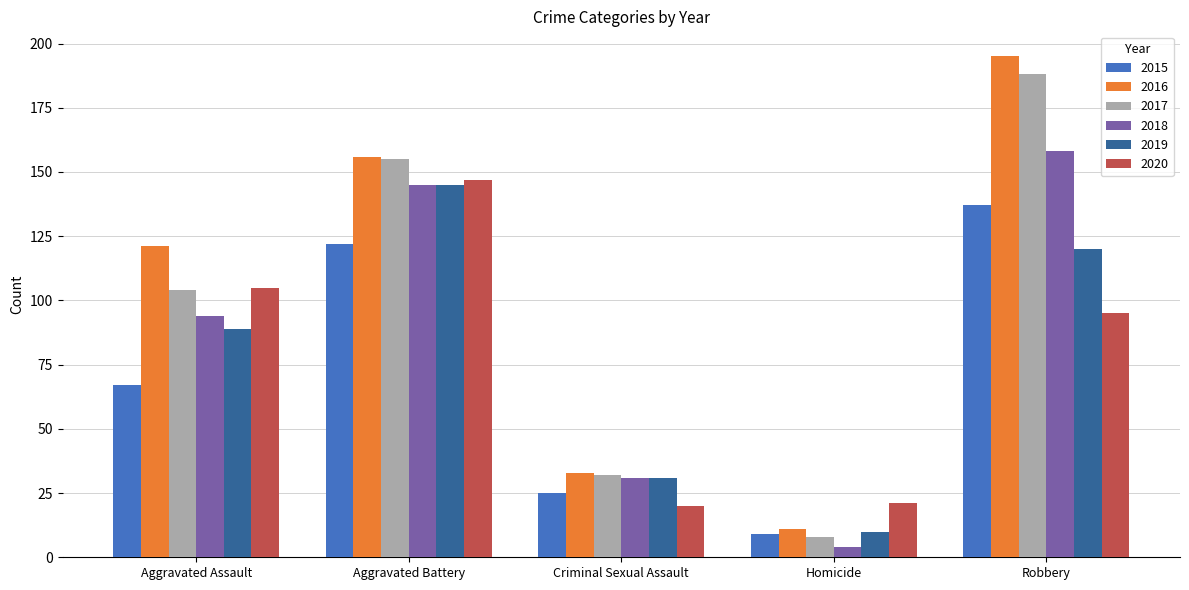

Are the bars grouped side by side (vs. stacked)?

Yes